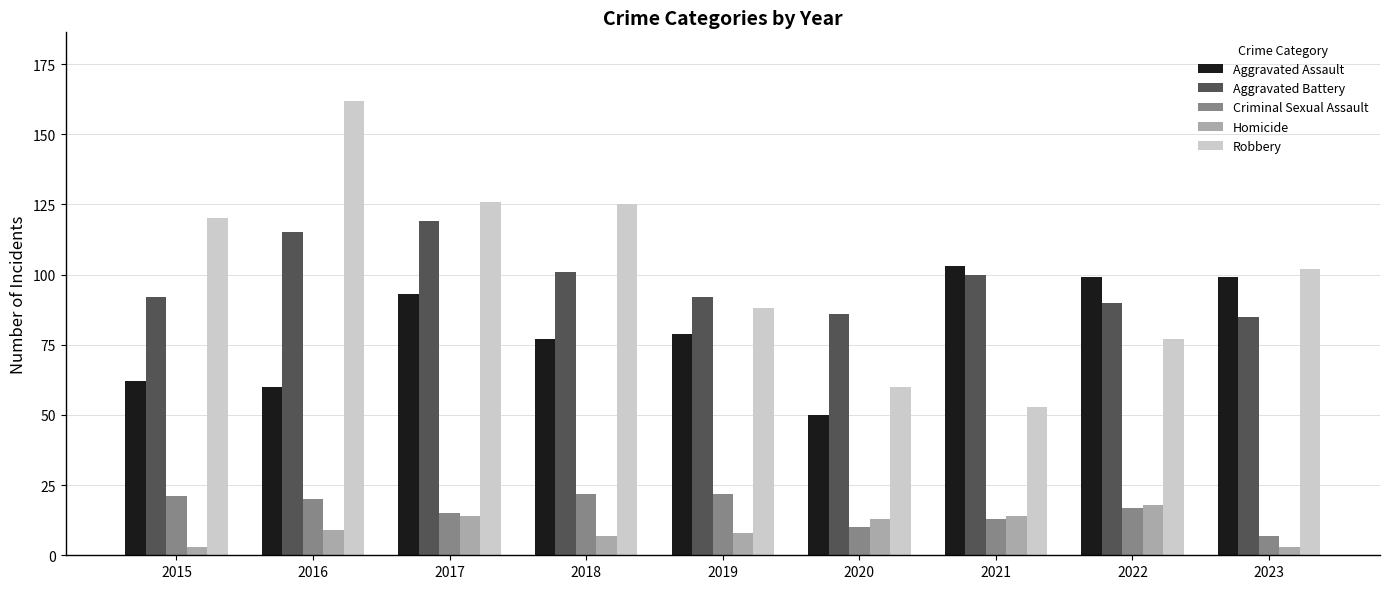

Does the chart contain stacked bars?

No